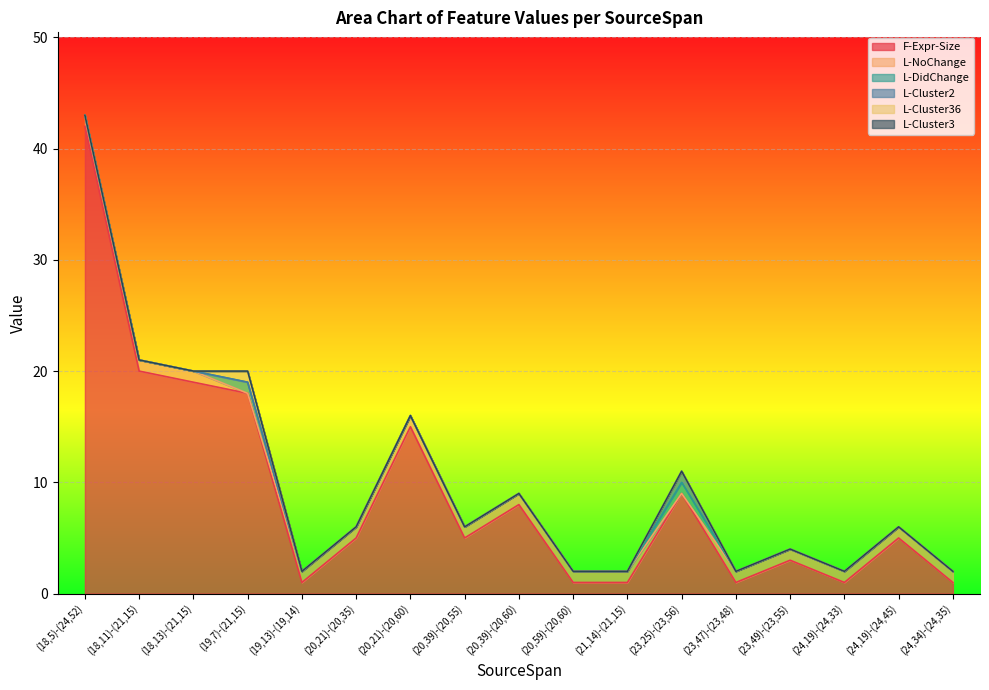

At which category does F-Expr-Size reach its first local valley?

(19,13)-(19,14)